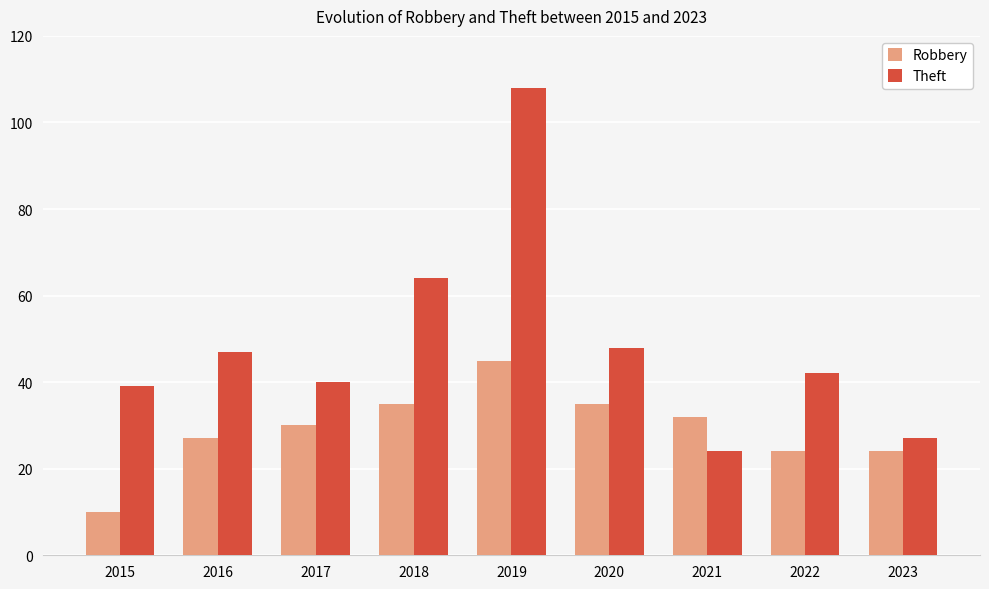

How many groups of bars are there?

9